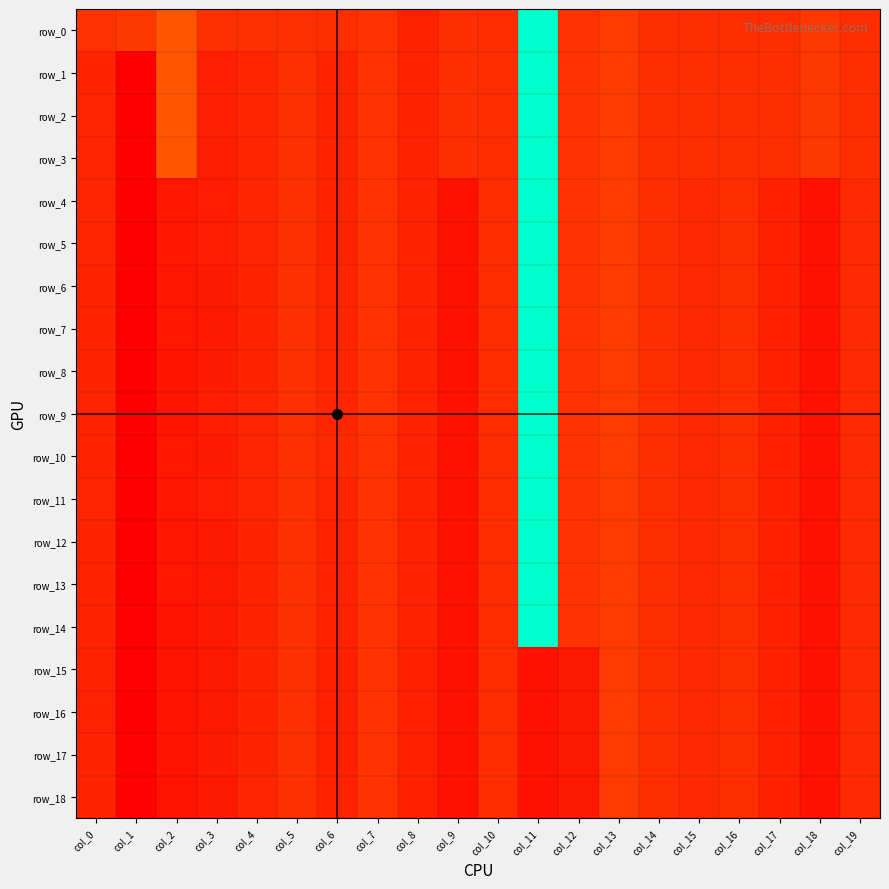

Is it true that row_7 equals 0.2 at col_3?

False